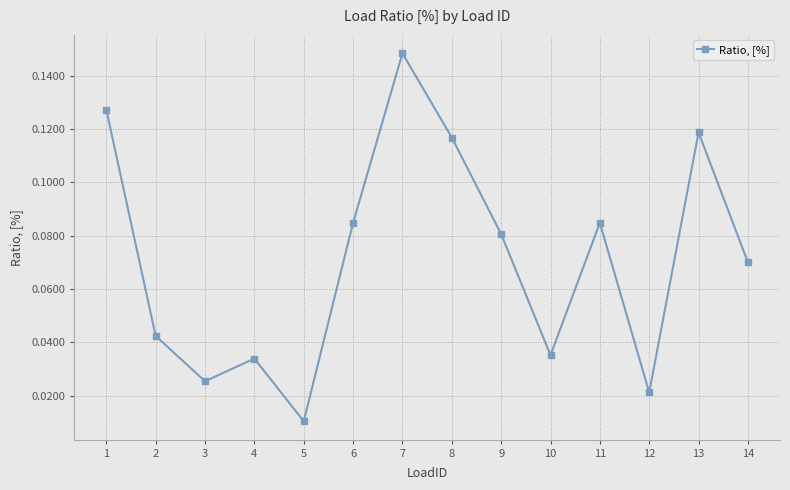

The chart shows a value of 0.1 at 10. True or false?

False